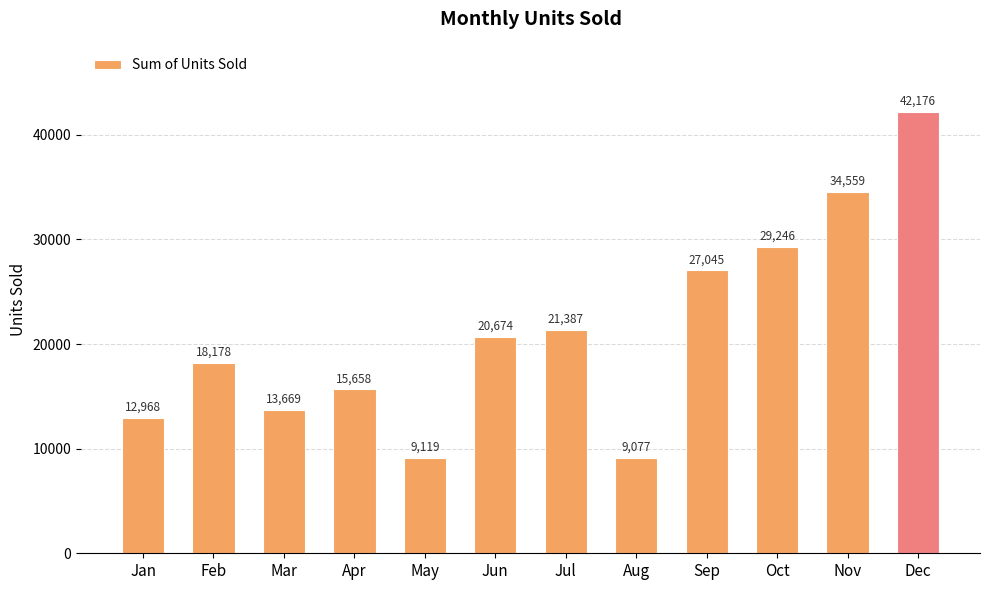

What is the value of the 8th bar from the left?

9077